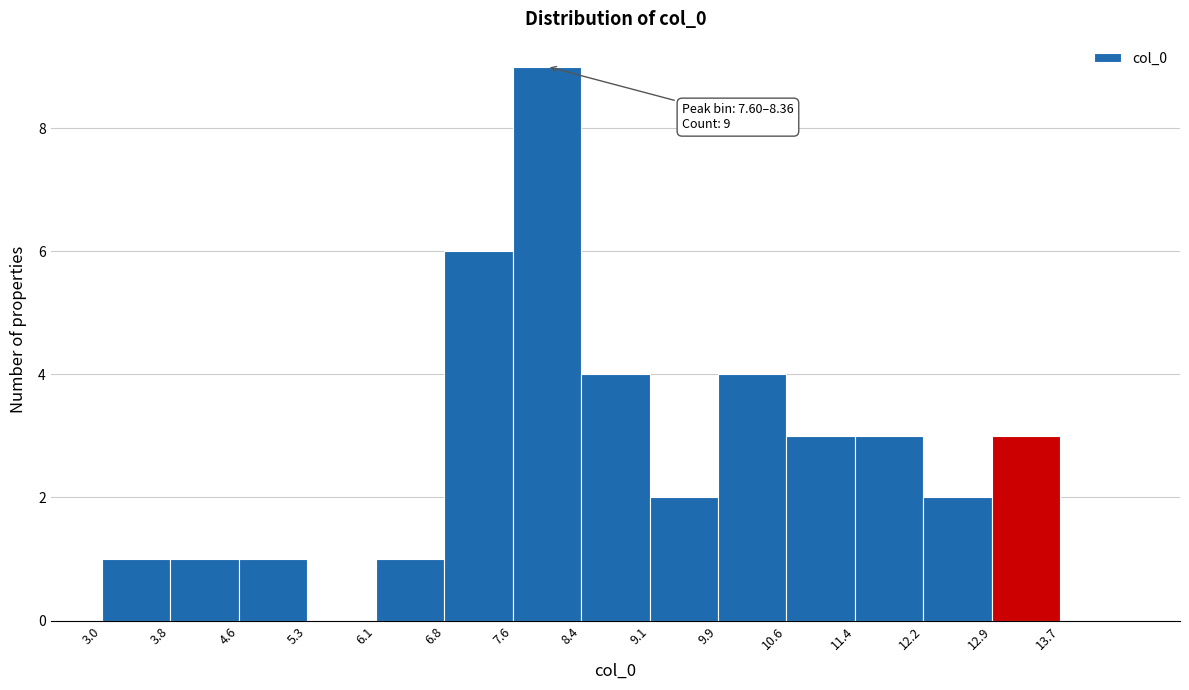

Over which range of the x-axis is the bar tallest?

7.6 to 8.4